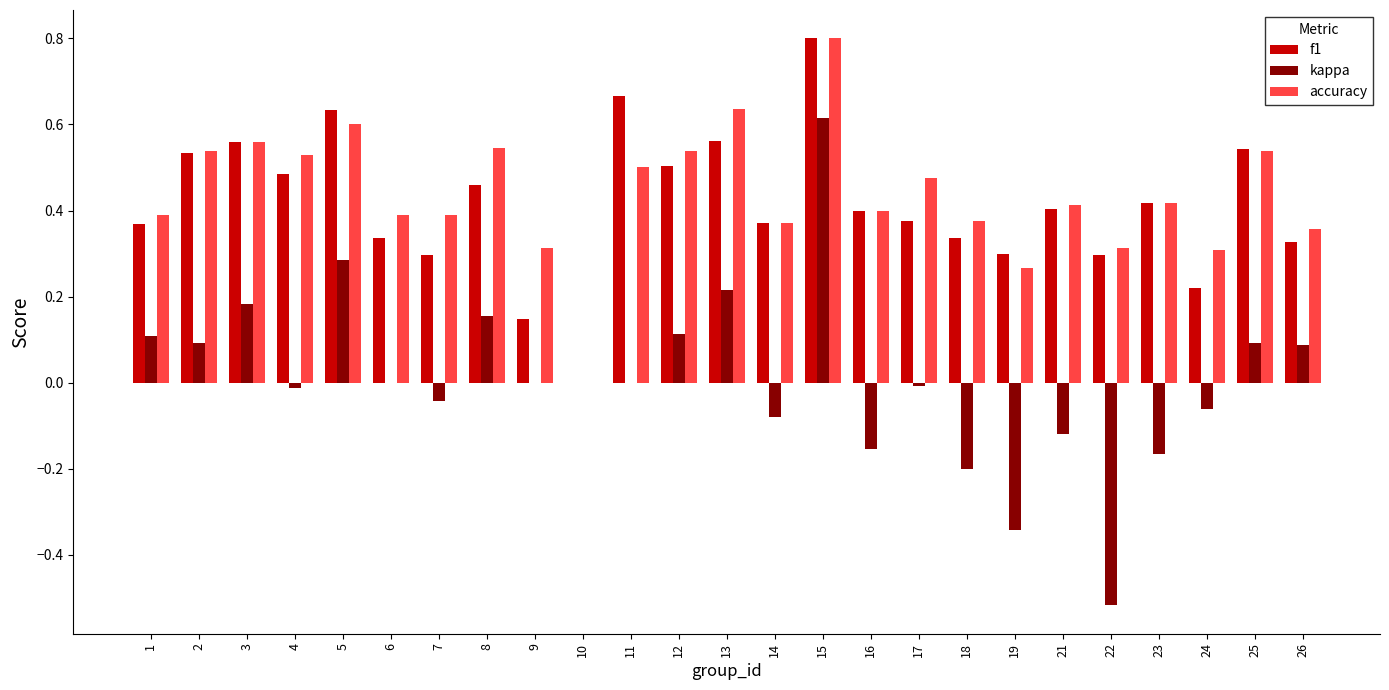

How many f1 values are between 0 and 1?

25